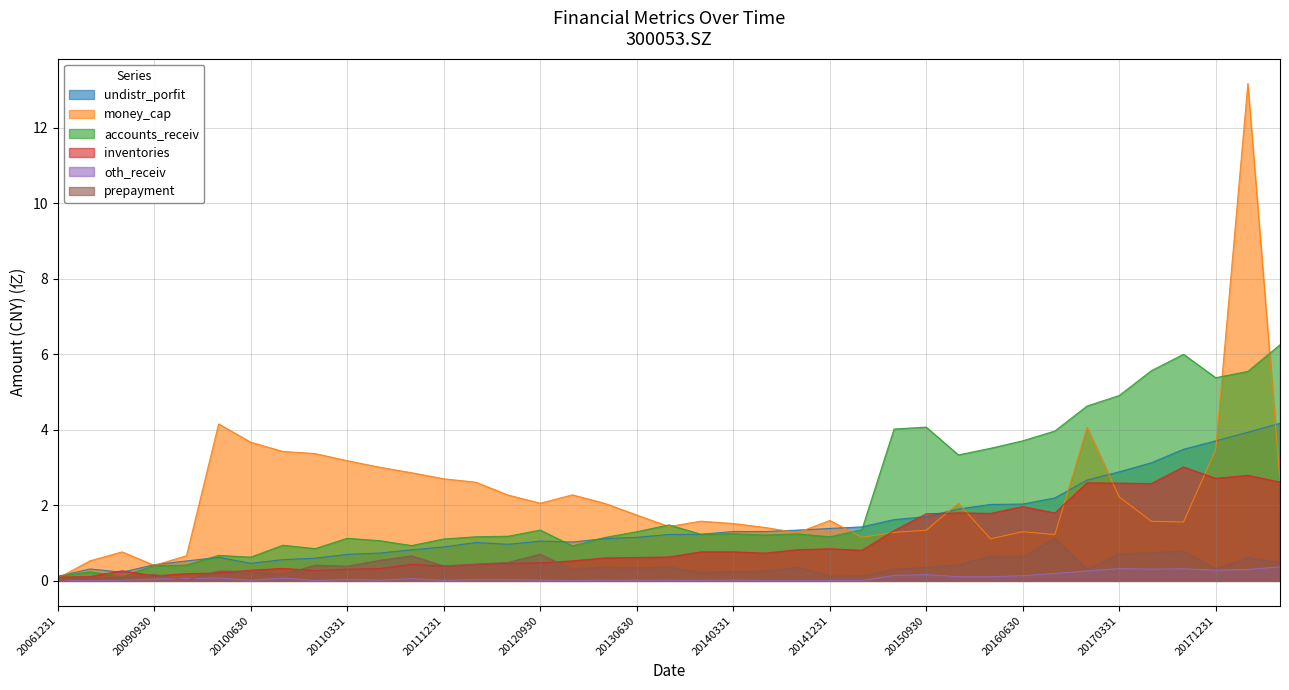

What is the sum of all inventories values?

41.2